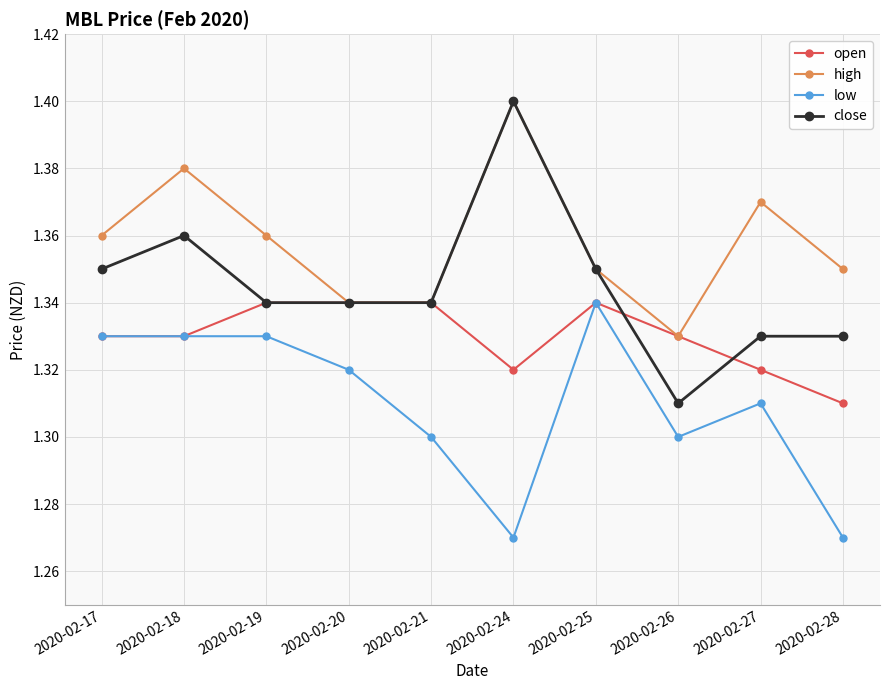

At which category does the chart reach its peak across all series?

2020-02-24